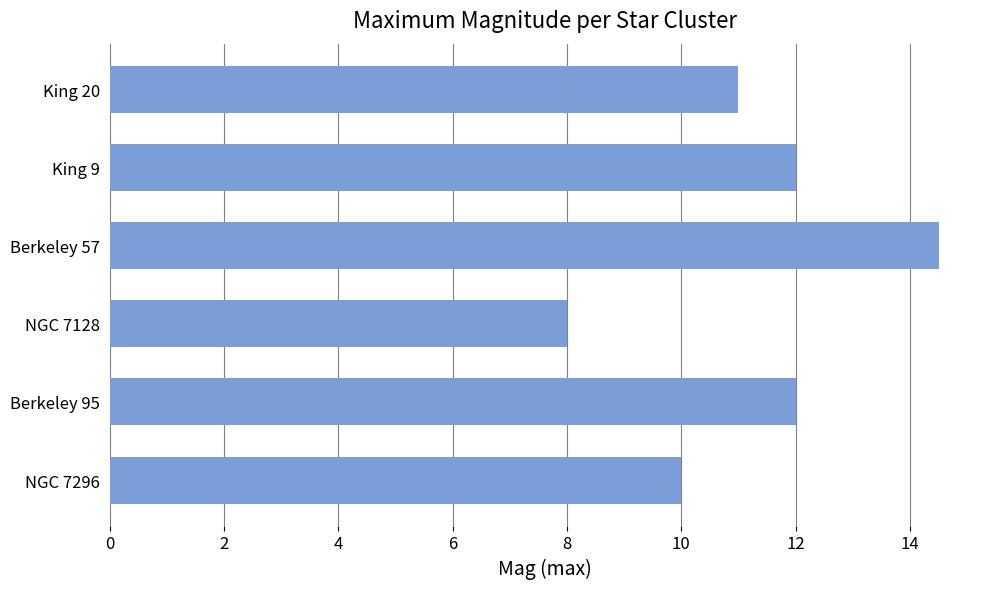

Does the chart contain stacked bars?

No